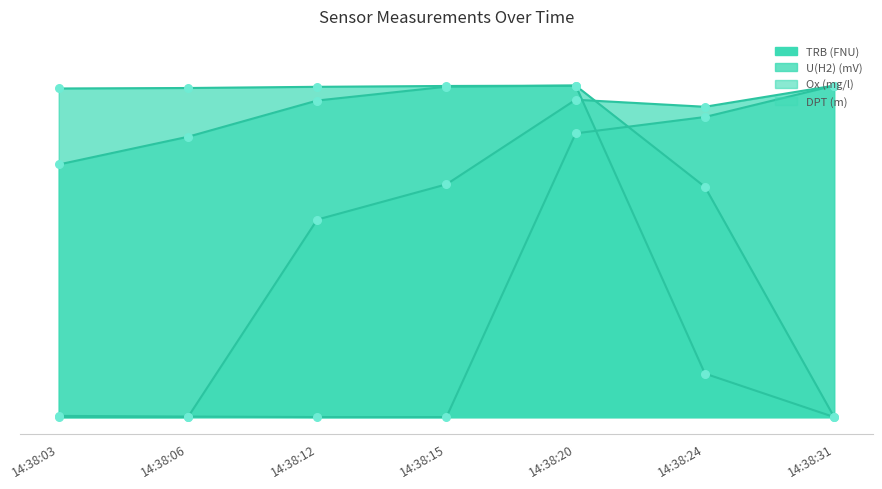

Which series has the largest total across all categories?

Ox (mg/l)